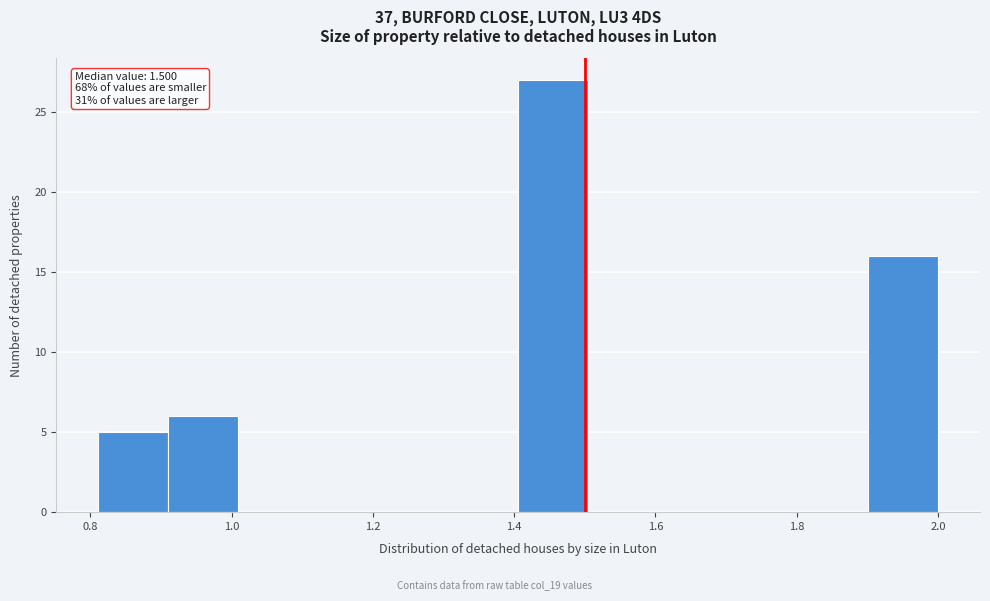

Over which range of the x-axis is the bar tallest?

1.40 to 1.50